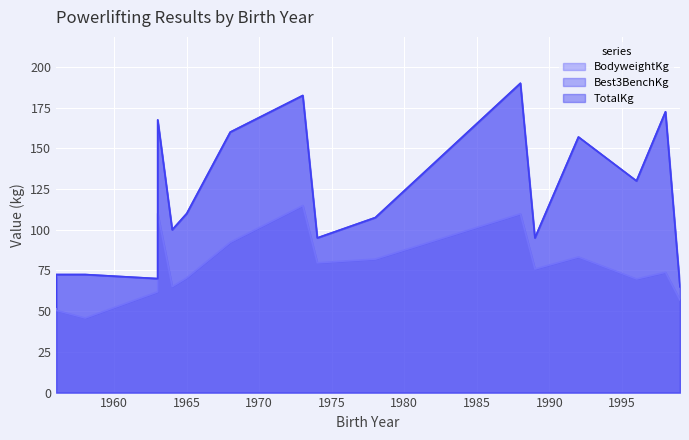

True or false: Best3BenchKg and TotalKg cross at least once.

False